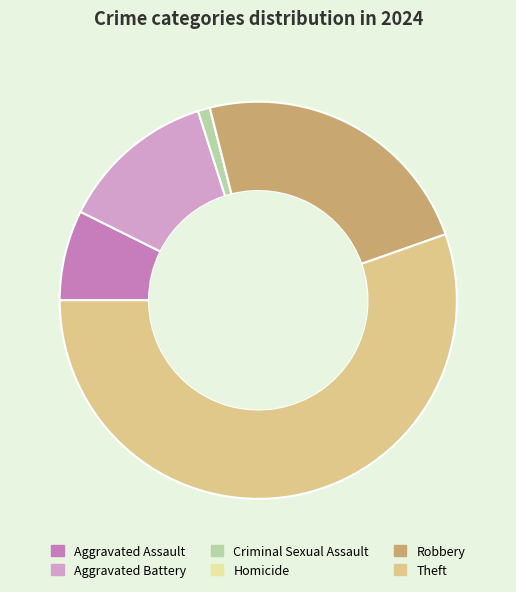

Is the sum of Criminal Sexual Assault and Robbery greater than half?

No